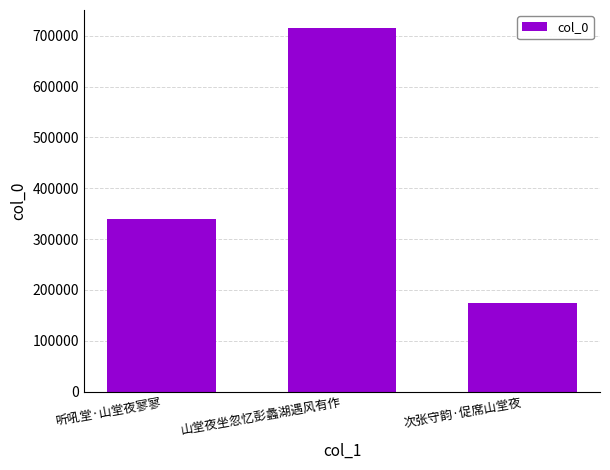

Reading left to right, list all the values displayed in this chart.

听吼堂·山堂夜寥寥=339165	山堂夜坐忽忆彭蠡湖遇风有作=714998	次张守韵·促席山堂夜=175221